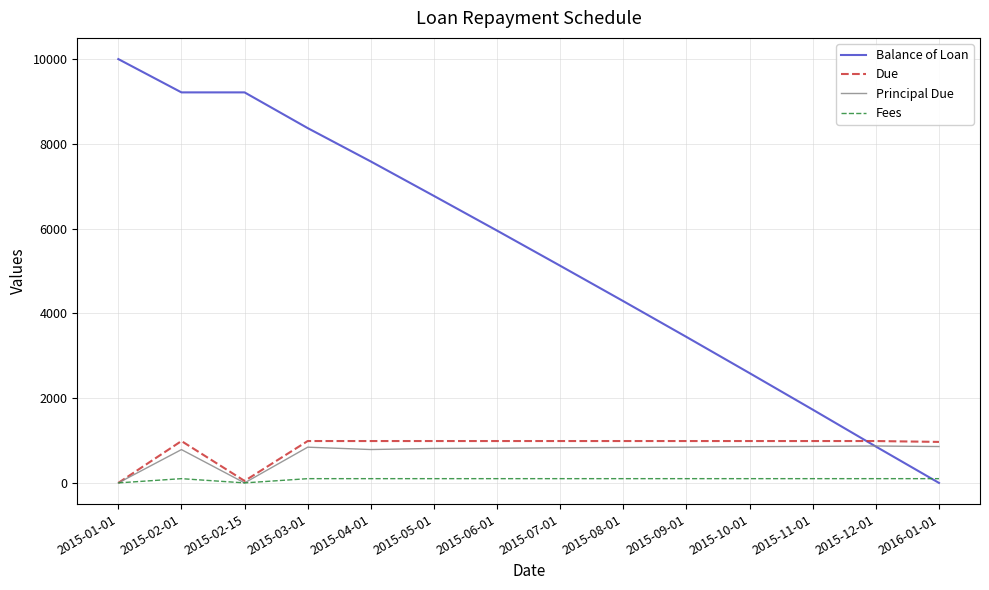

Where does the Due series first go above 987?

2015-02-01